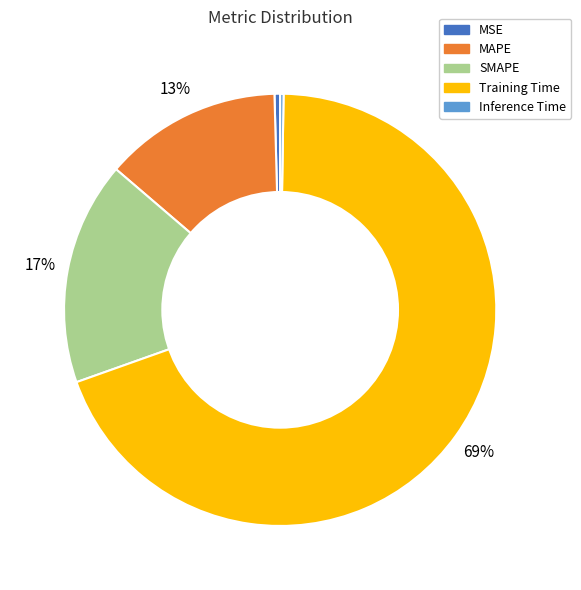

What percentage is the SMAPE slice, to the nearest percent?

17%